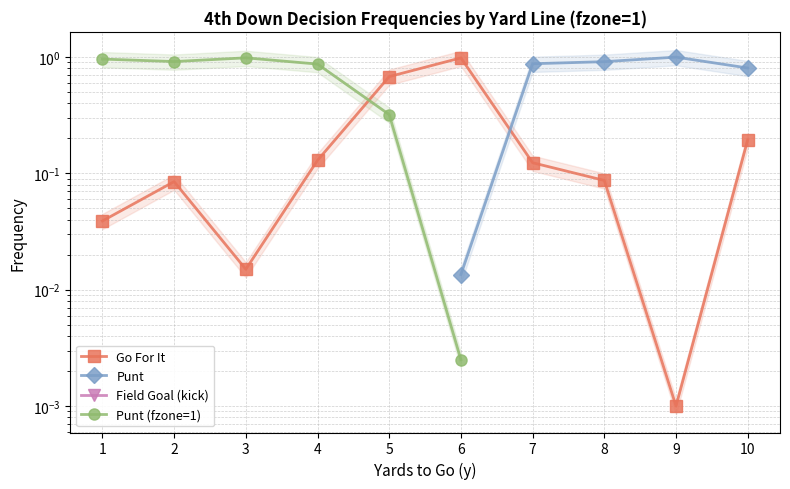

True or false: Punt and Punt (fzone=1) cross at least once.

False